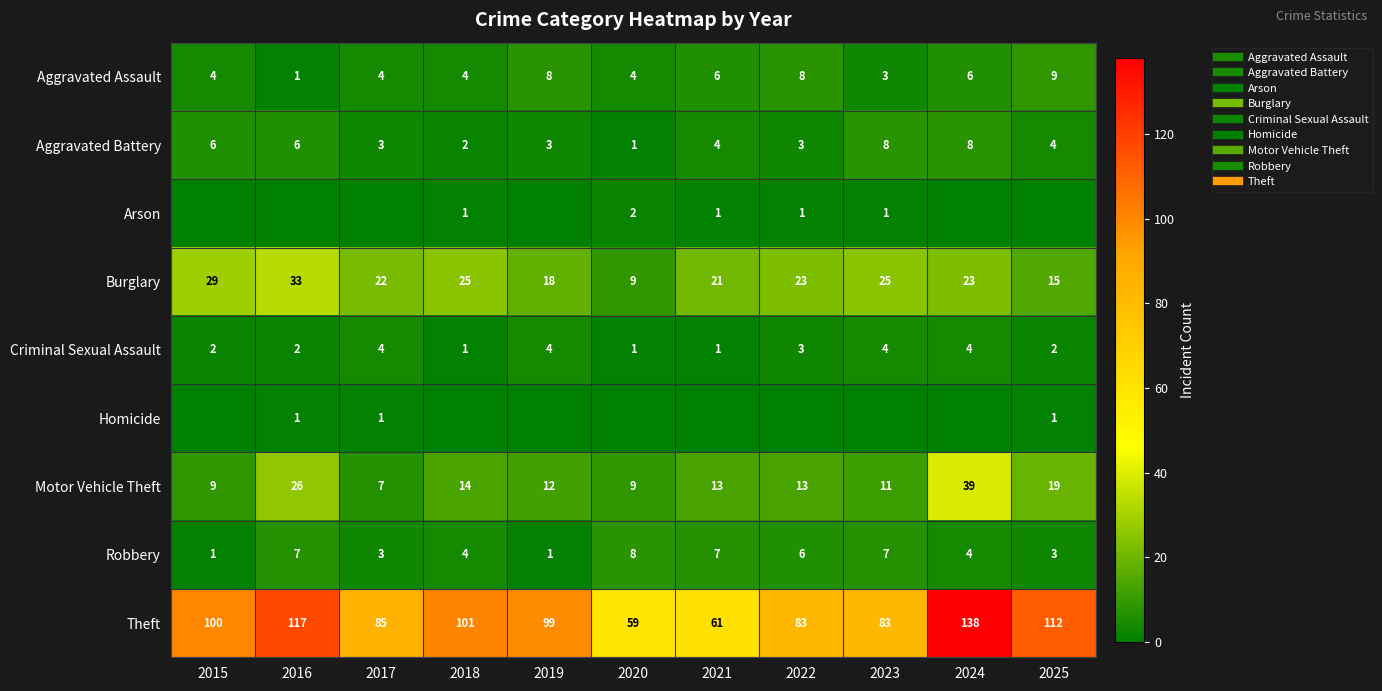

What is the highest value of the Homicide series?

1